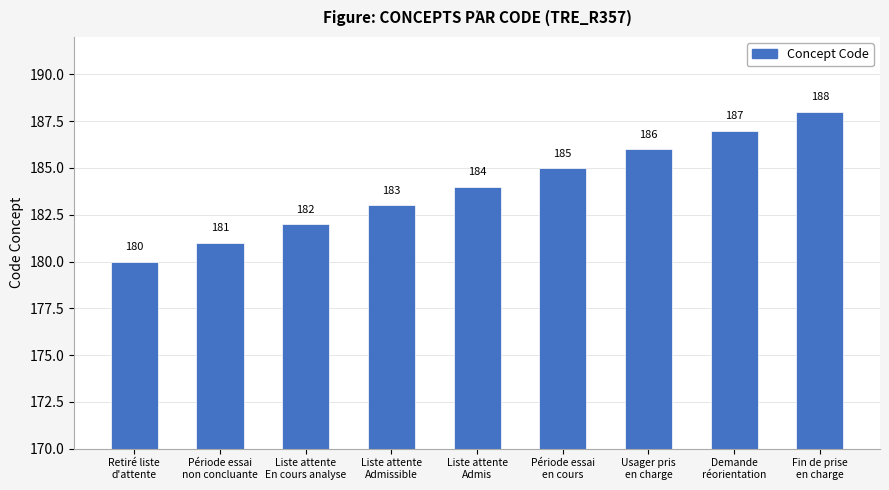

What is the average value?

184